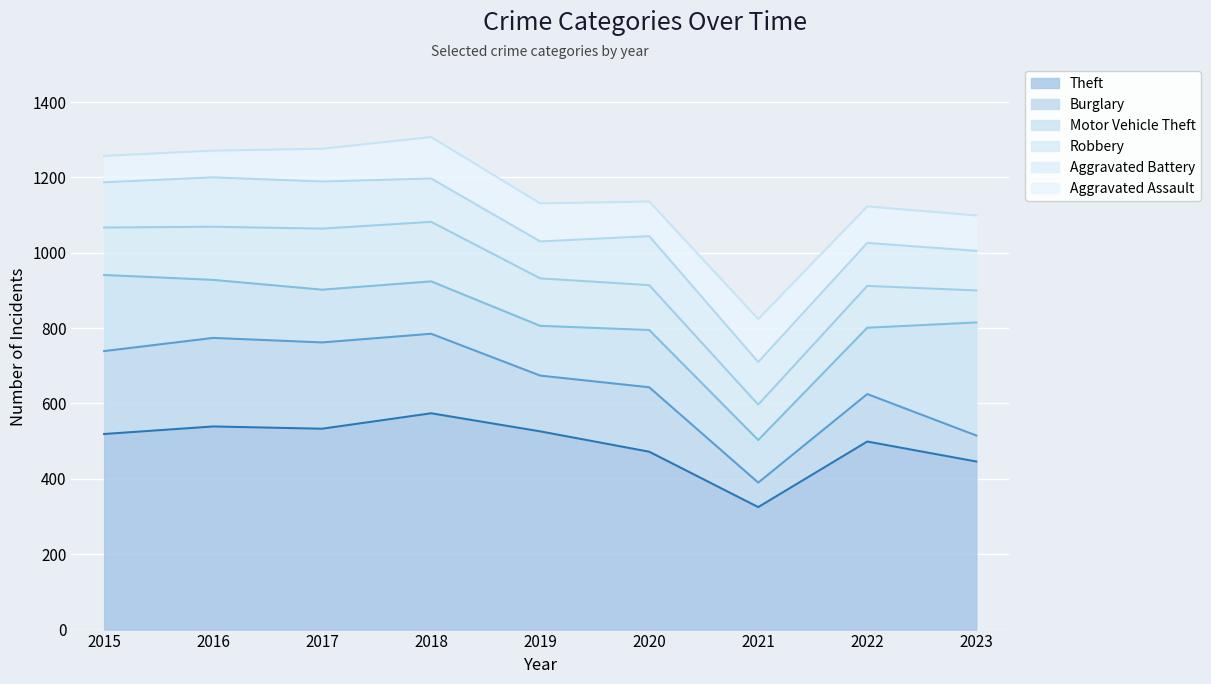

At which category does Theft reach its first local valley?

2017